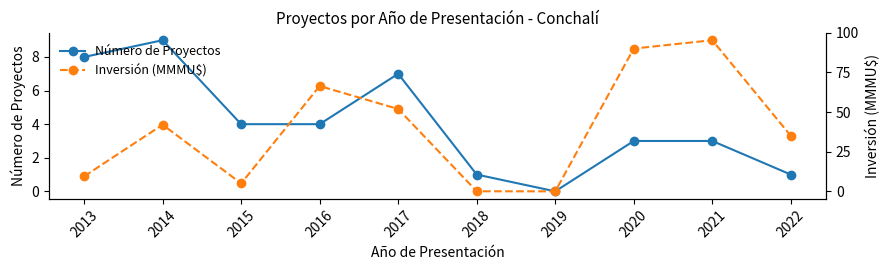

Read the Inversión (MMMU$) value at 2017.

51.9